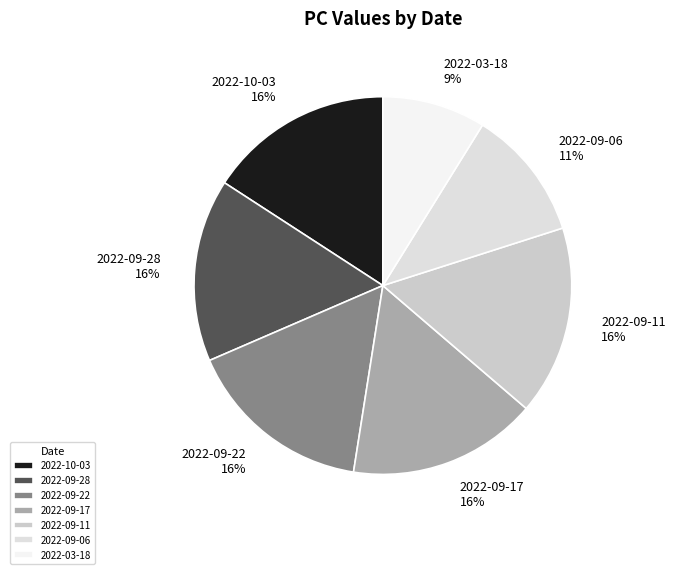

To the nearest percent, what is the difference between the largest and smallest slice percentages?

7%